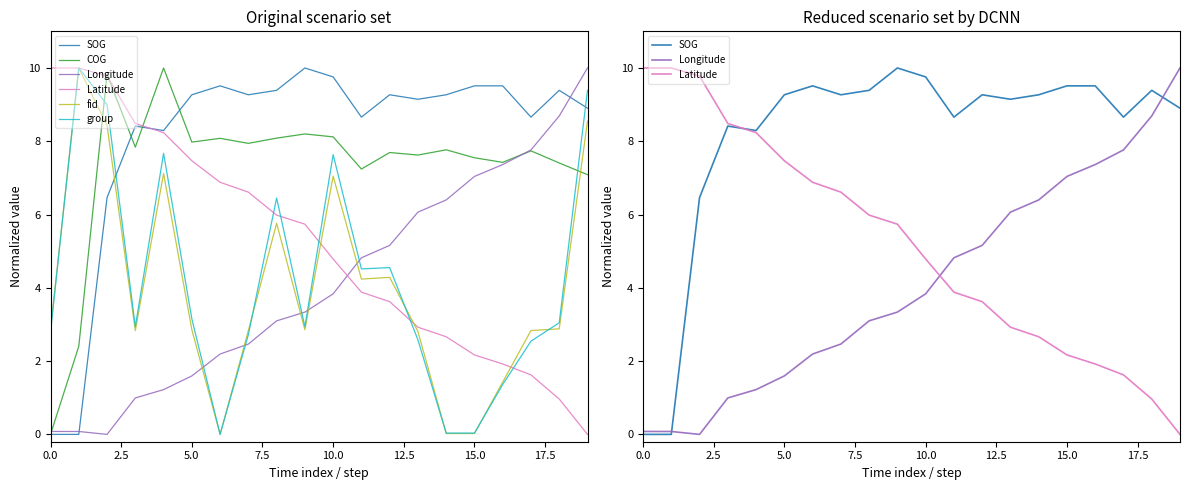

What is the greatest value displayed?

10.0